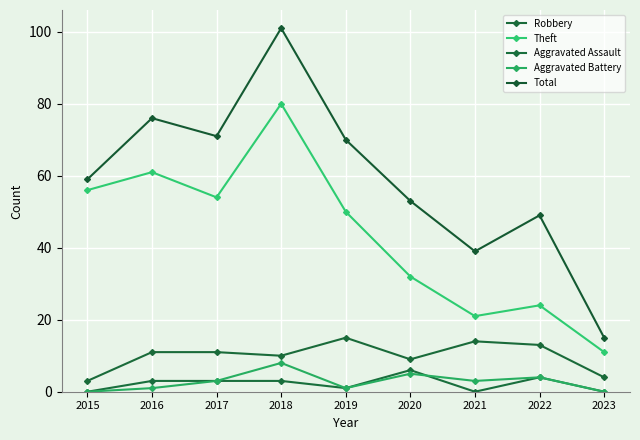

Between 2015 and 2017, which is larger?

2017